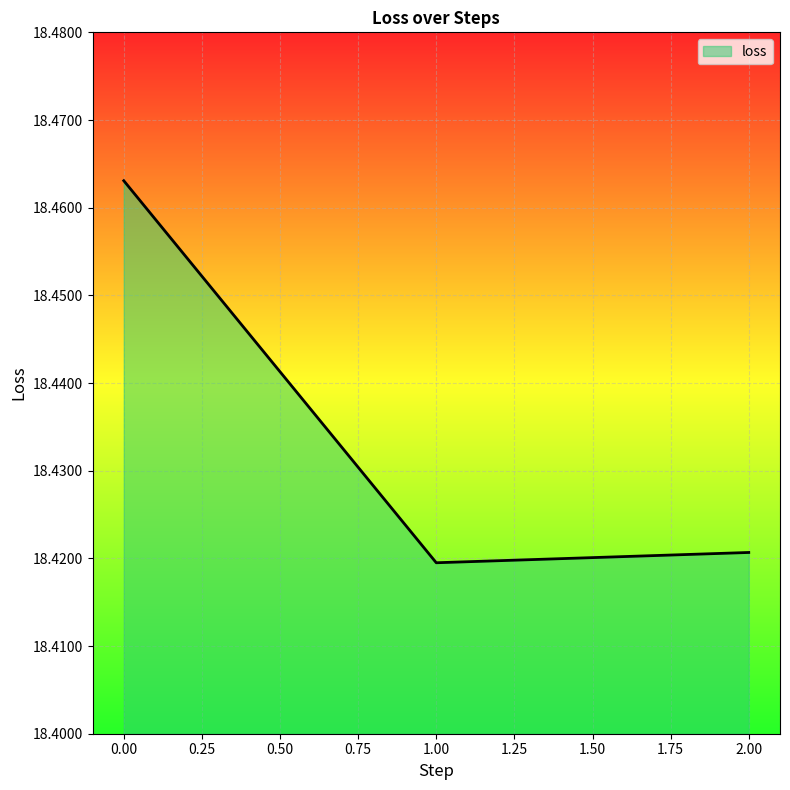

What position from the right is 1.00?

2